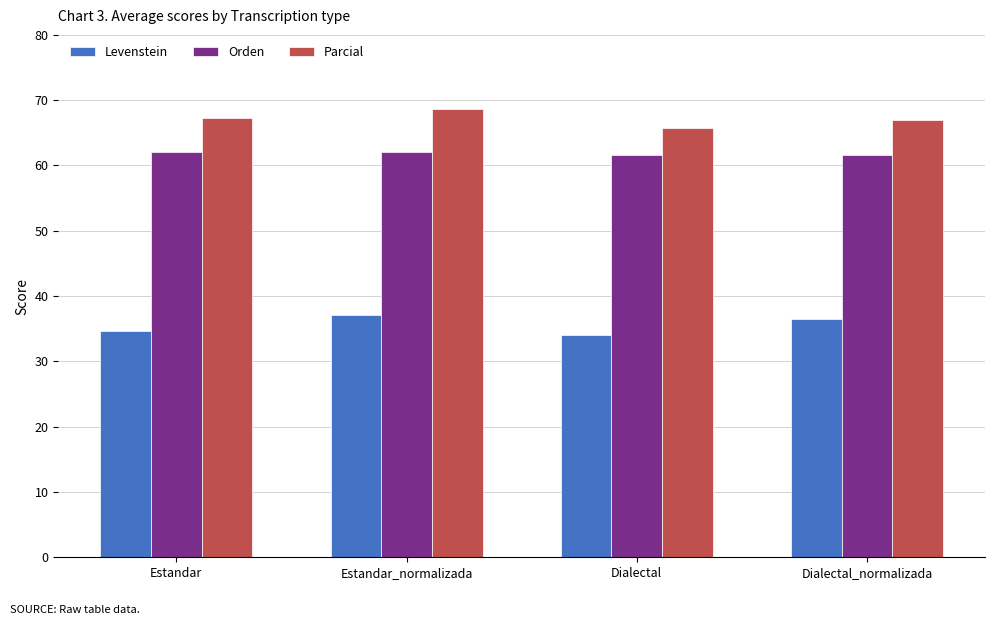

At which label does Parcial reach its peak?

Estandar_normalizada